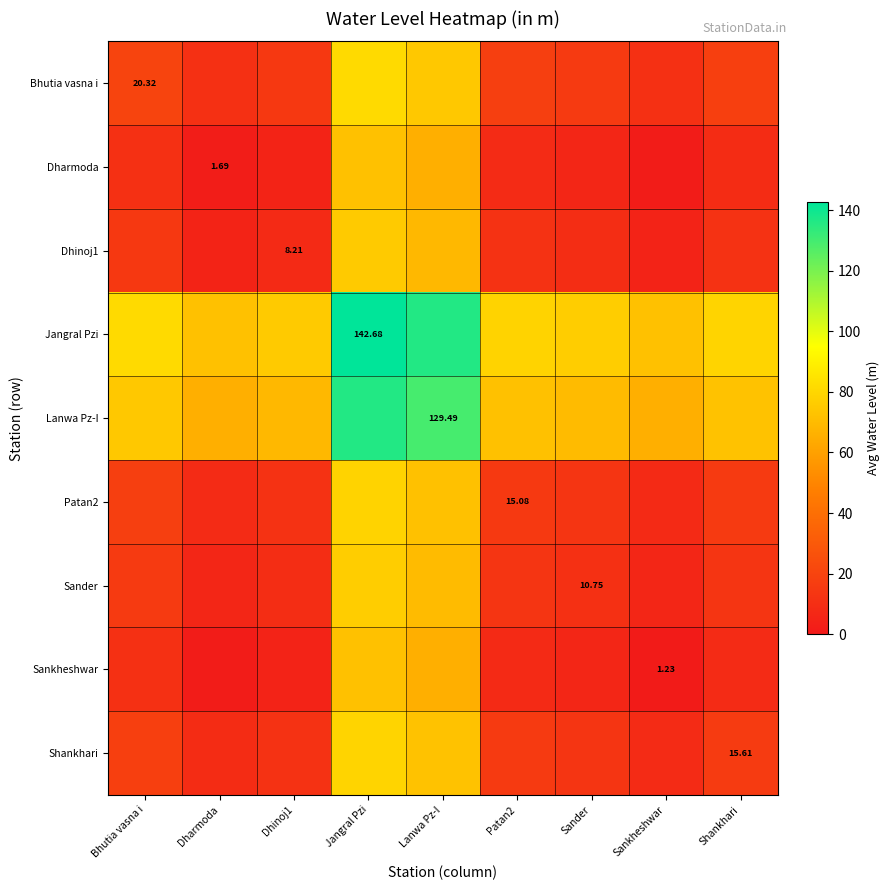

What is the minimum value shown in the chart?

1.2